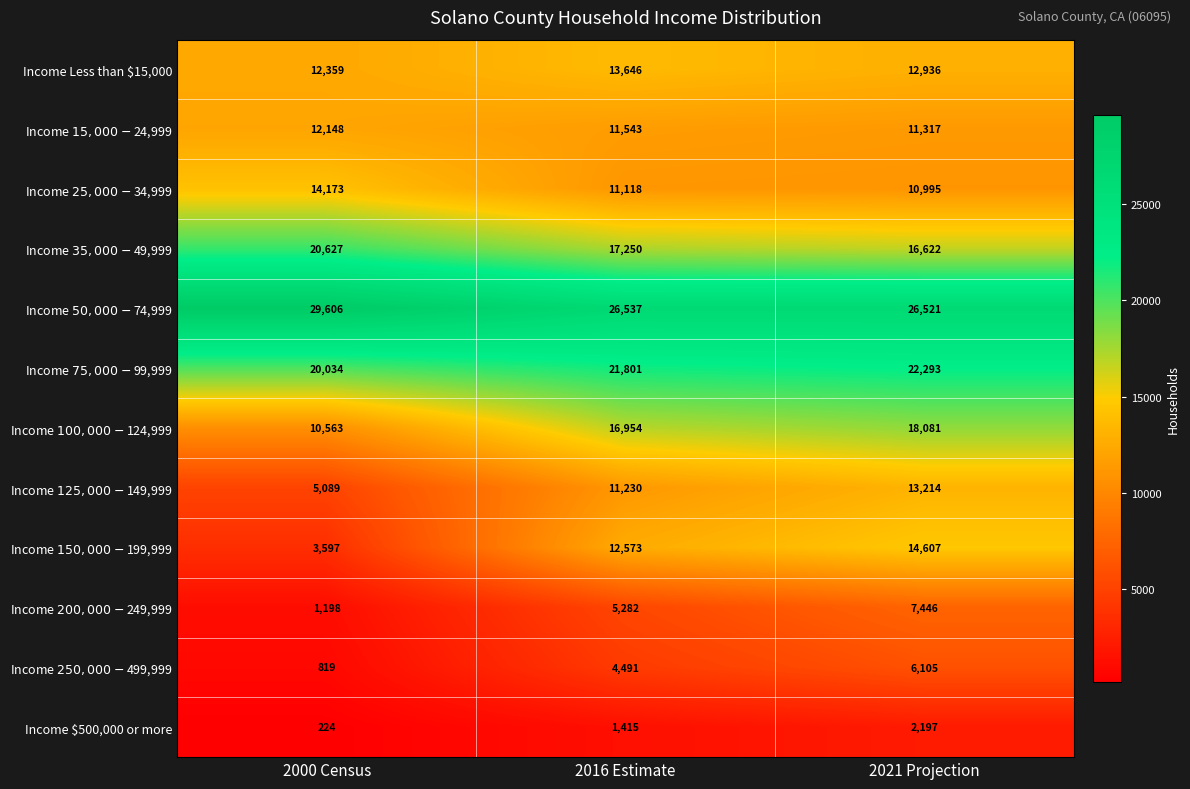

Is it true that Income $500,000 or more equals 224 at 2000 Census?

True